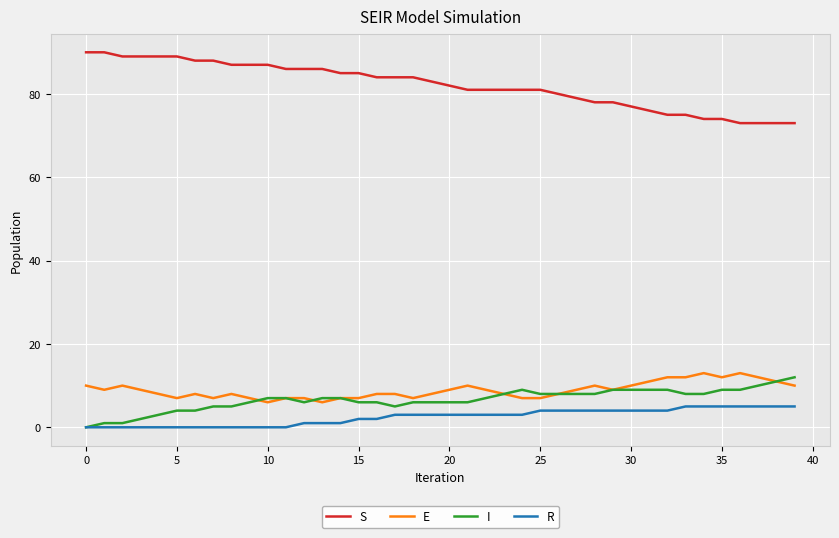

True or false: S and E intersect in this chart.

False